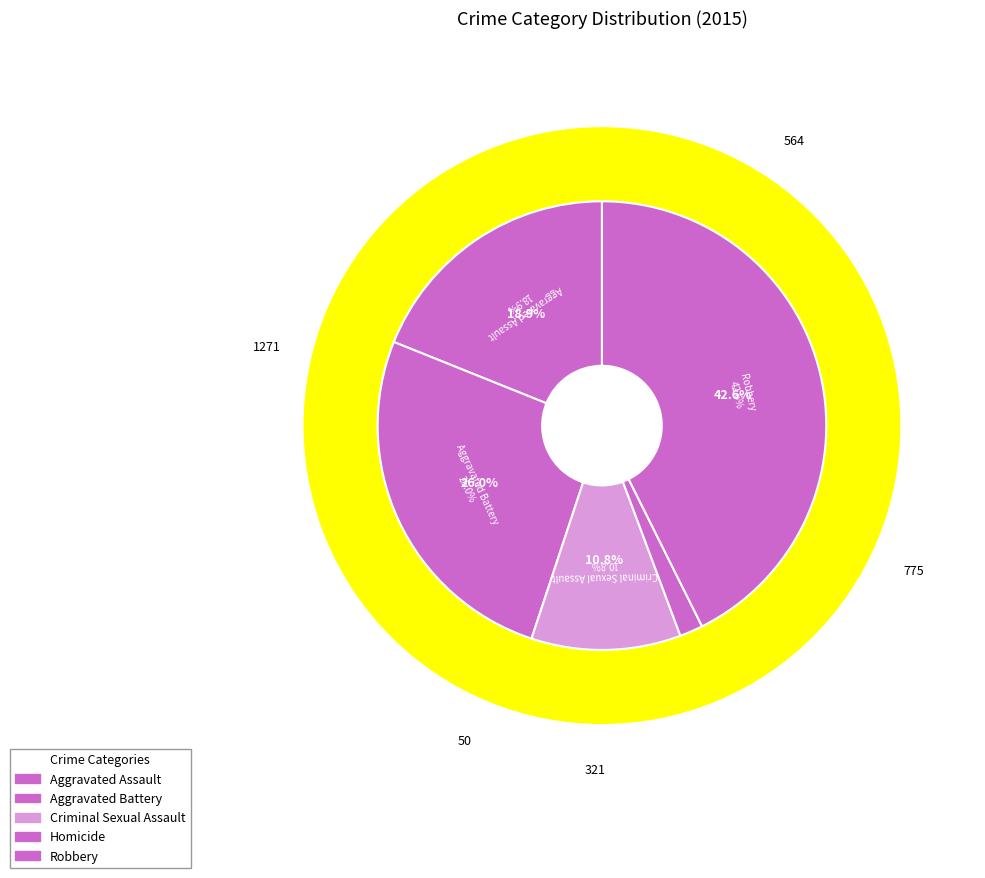

The Criminal Sexual Assault slice represents 11% of the pie. True or false?

True